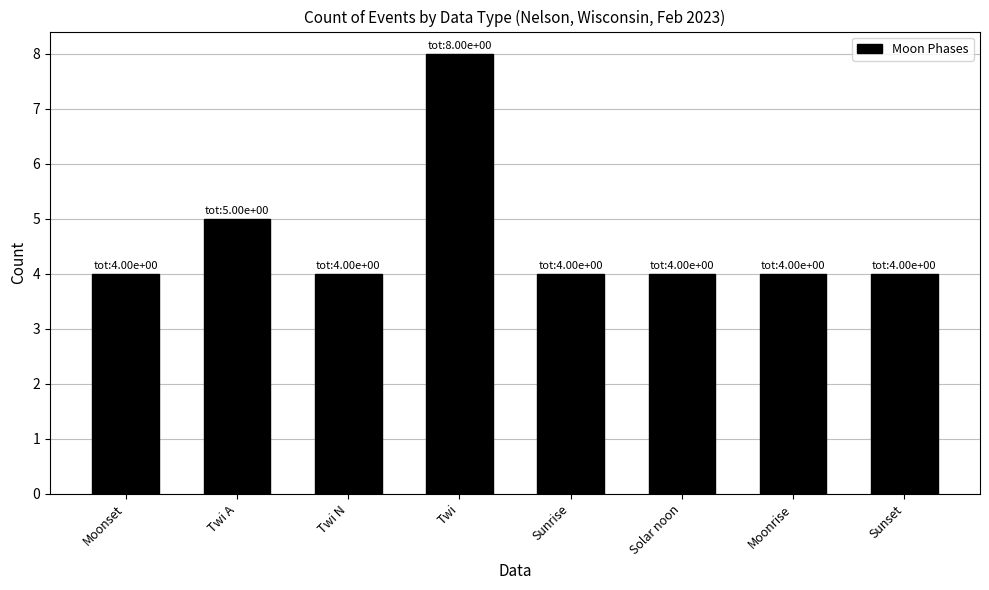

What is the label of the 8th bar from the right?

Moonset